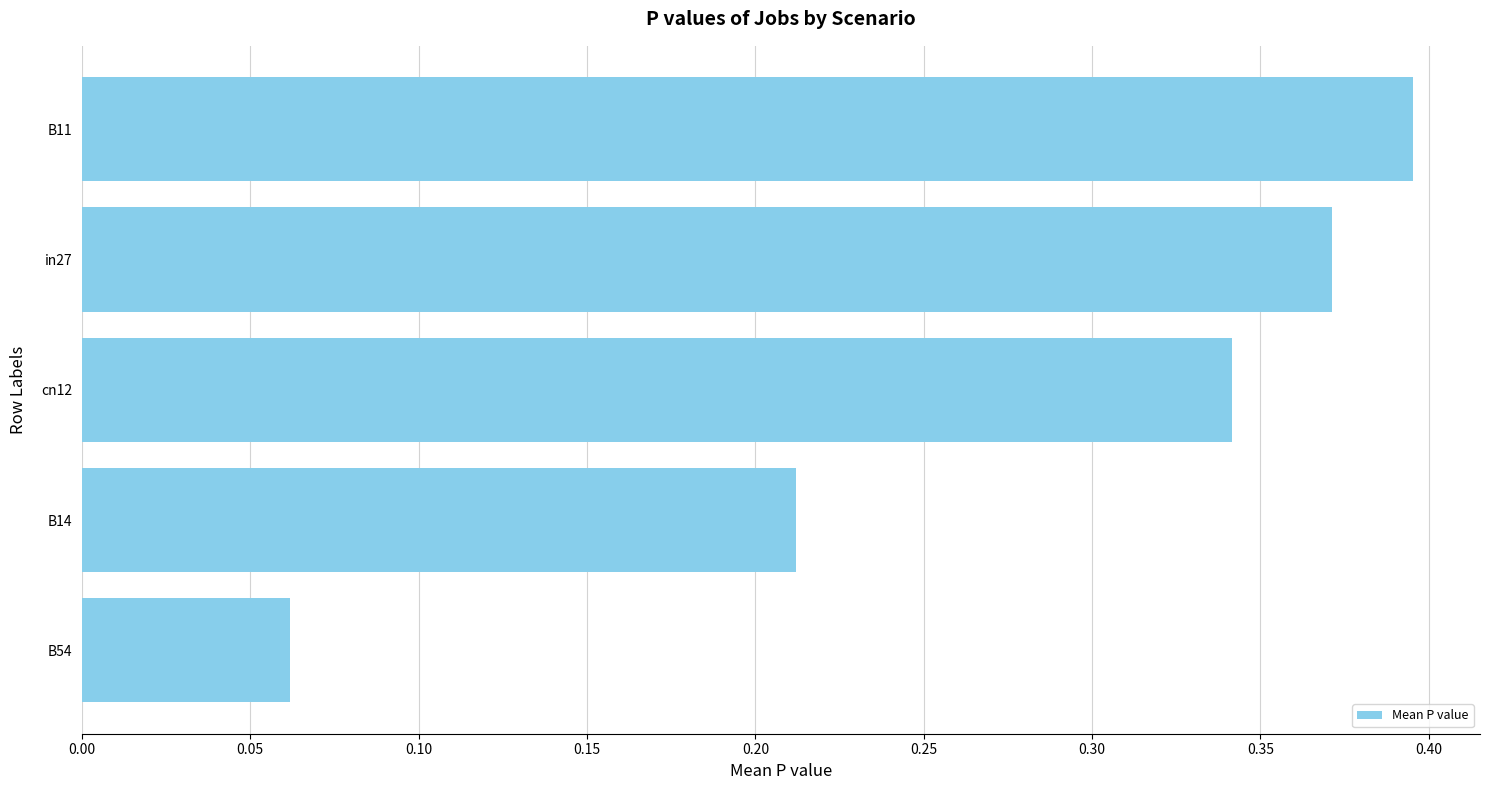

Which label corresponds to the smallest value in the chart?

B54